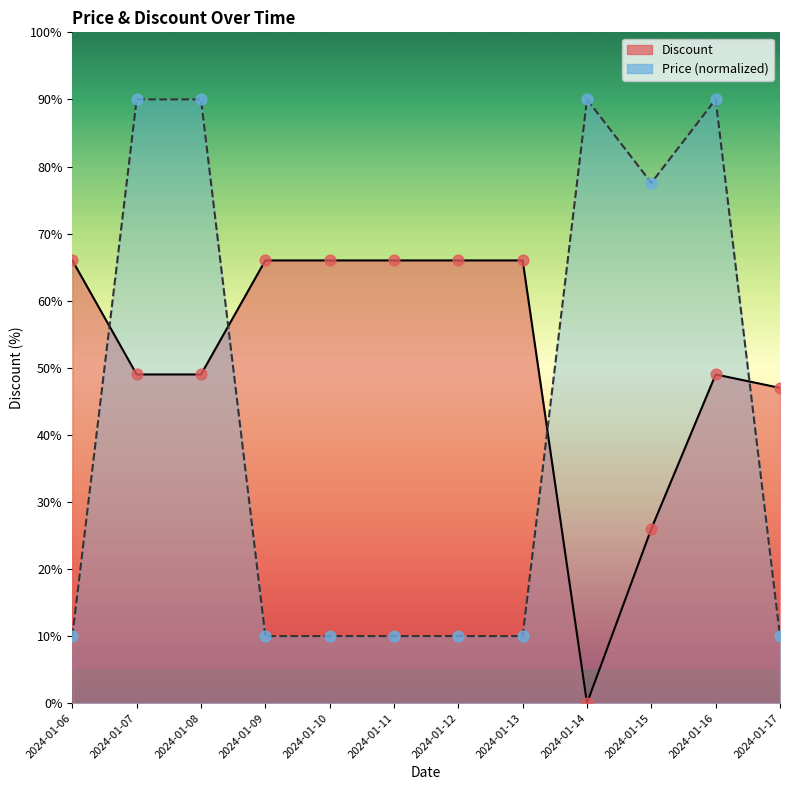

Is the value of Discount points at 2024-01-14 greater than the value of Price points (norm) at 2024-01-11?

No